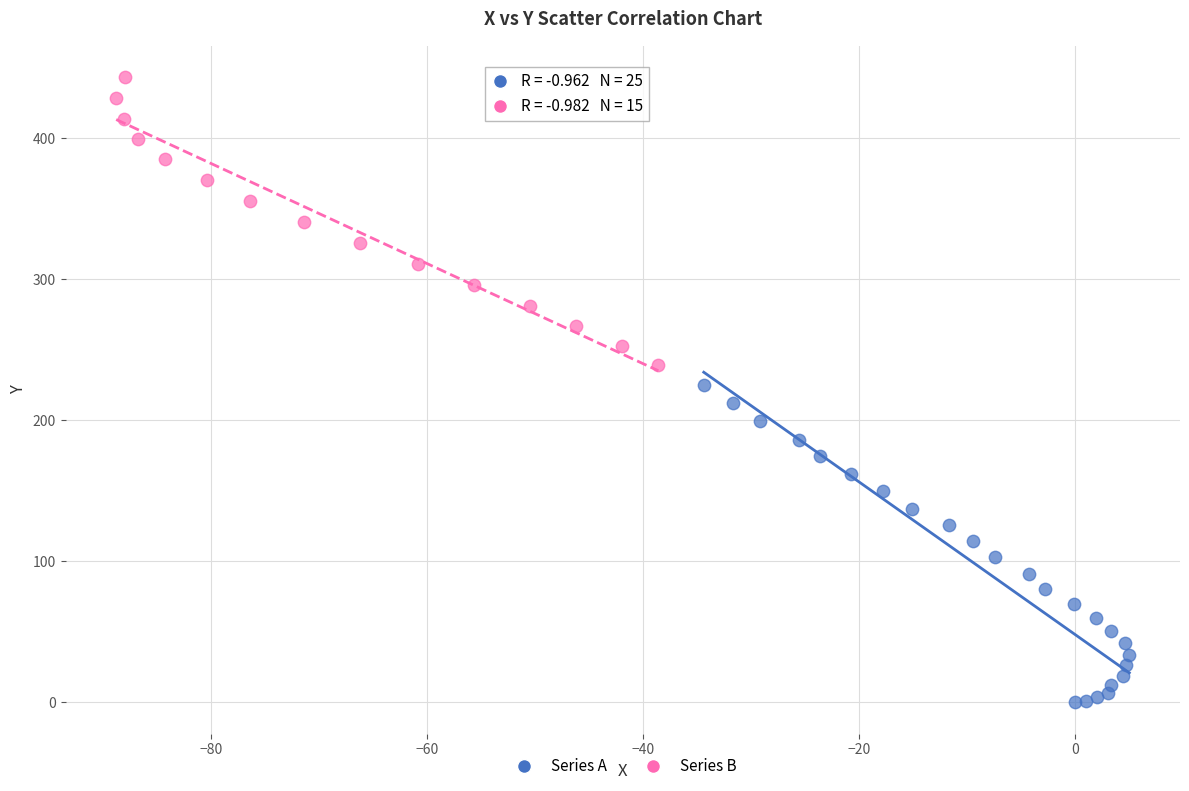

Which series contains the highest Y value?

Series B